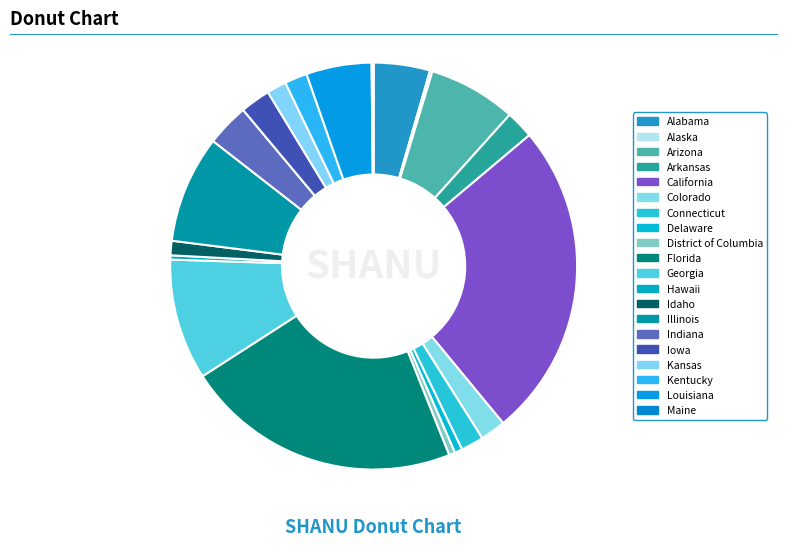

Does any single category account for the majority?

No